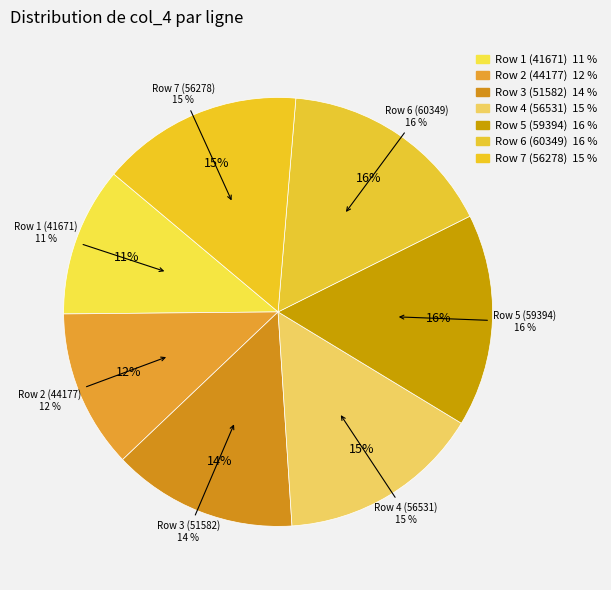

Is it true that Row 6 (60349) is 24% of the pie?

False